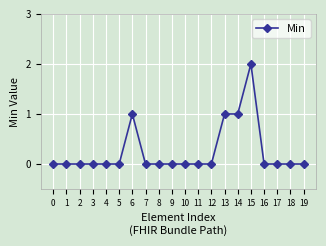

The value at 15 is 1. True or false?

False